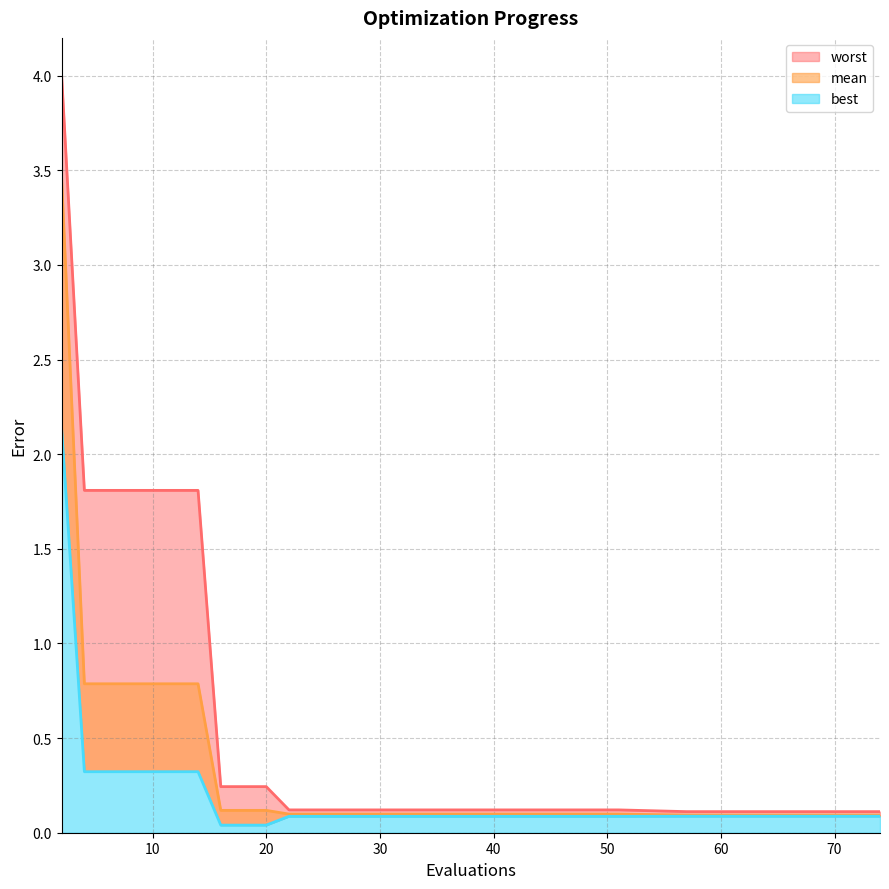

What is the value of the best point at the 4th from the left?

0.3